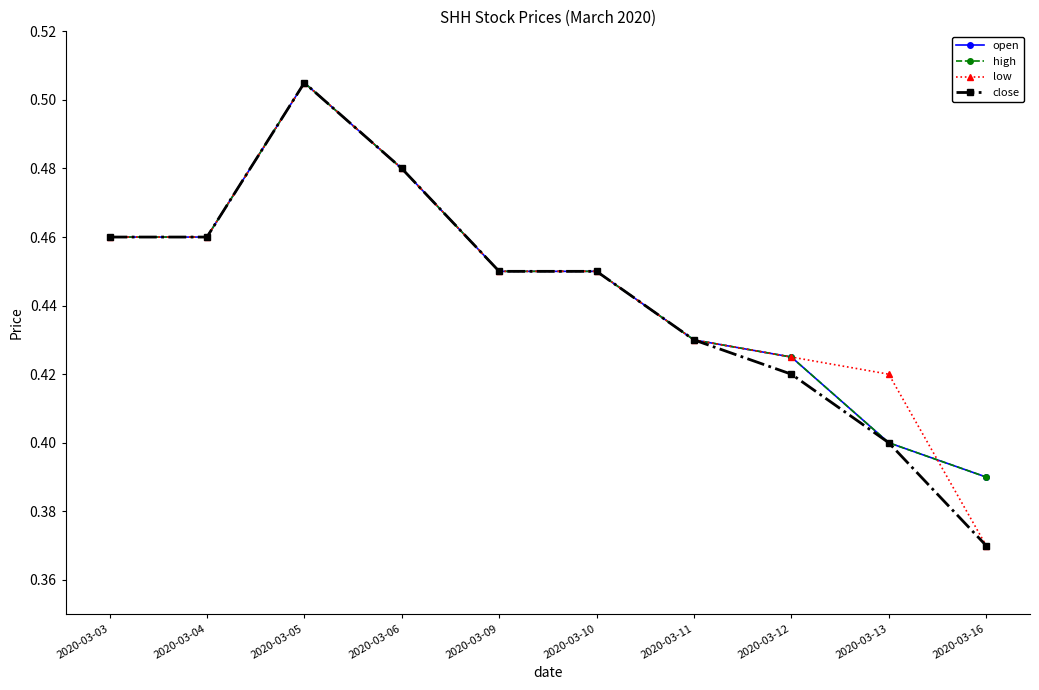

What is the difference between the maximum and minimum values in the close series?

0.1